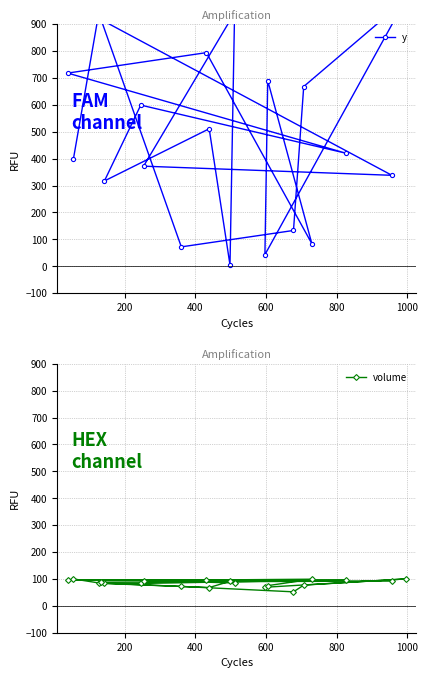

How many values in the volume series are below 88?

10